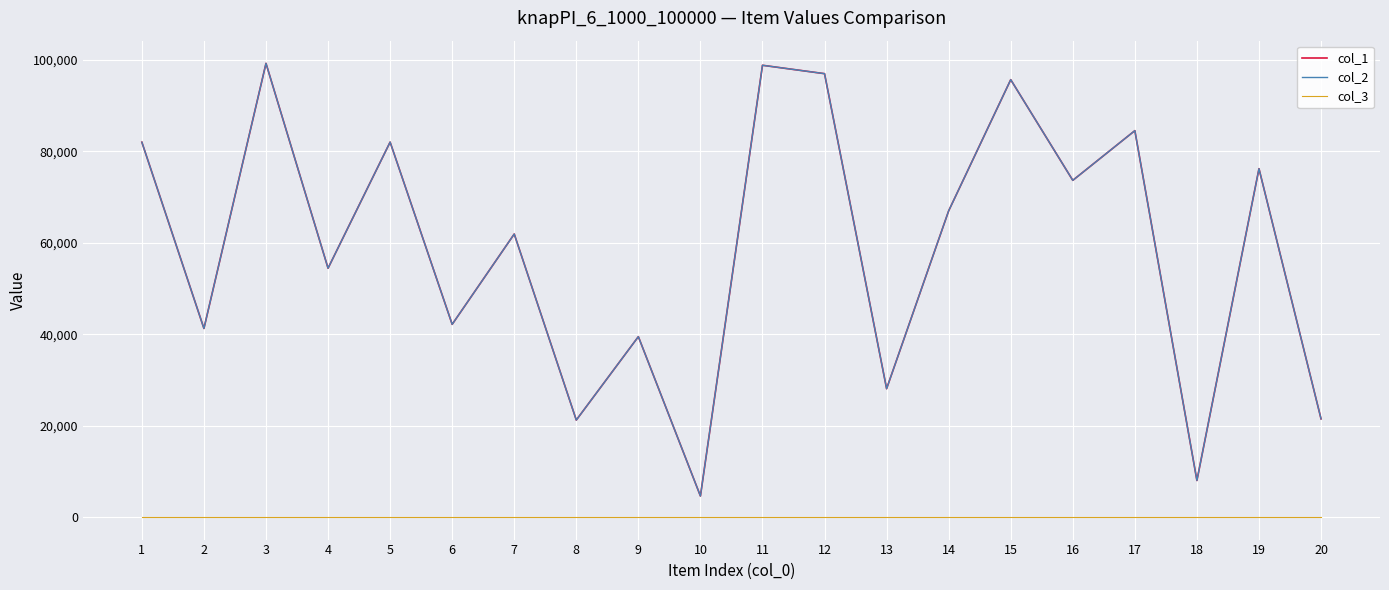

True or false: col_2 and col_1 cross at least once.

False